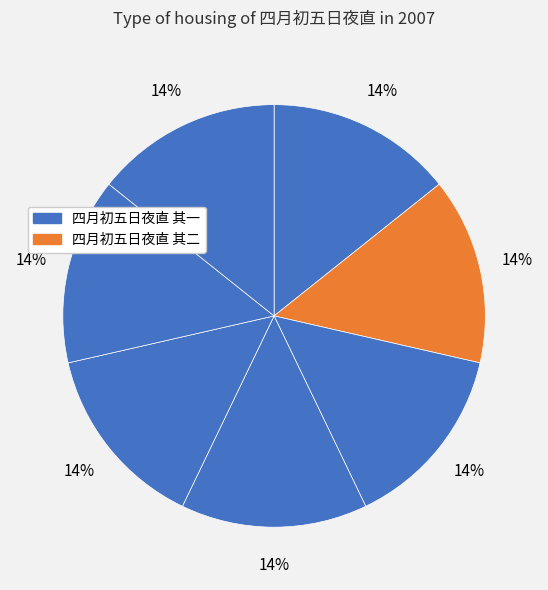

How many segments does this pie chart have?

7